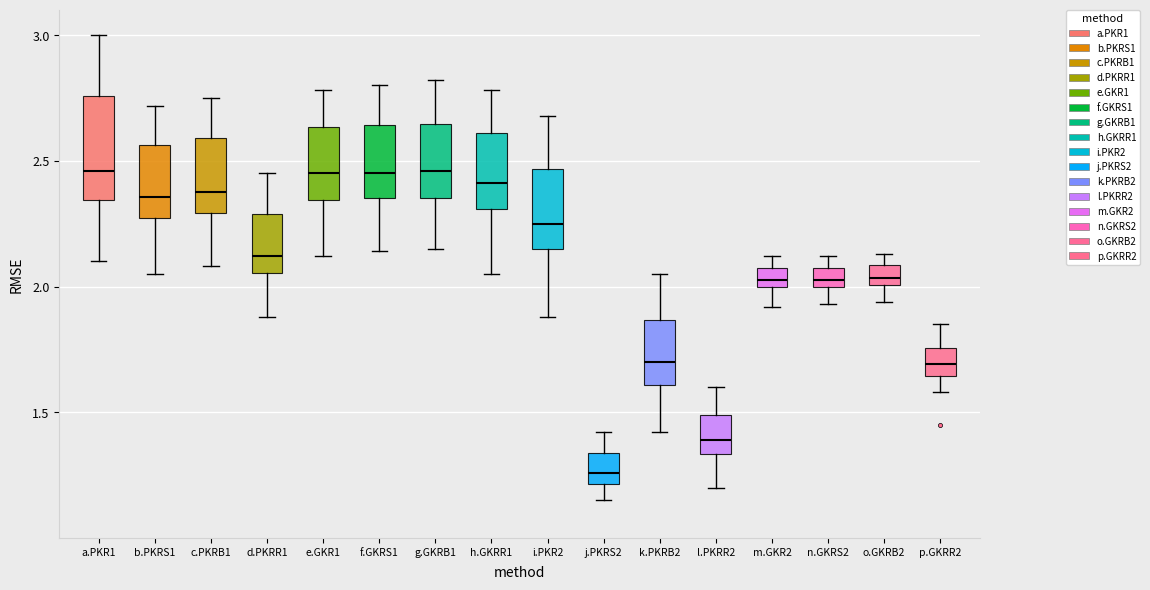

Where does the lower whisker of the box for d.PKRR1 end on the y-axis? The values are not printed on the chart, so give them approximately, as read against the axis.

1.90